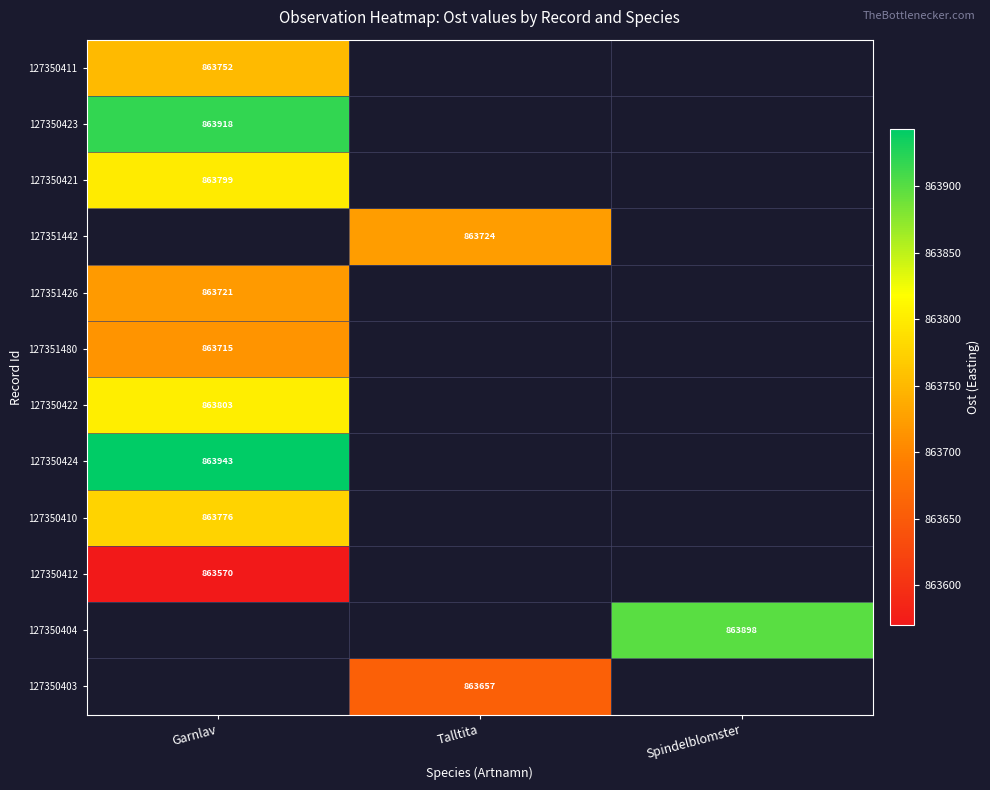

True or false: 127350410 has a value of 863776 at Garnlav.

True